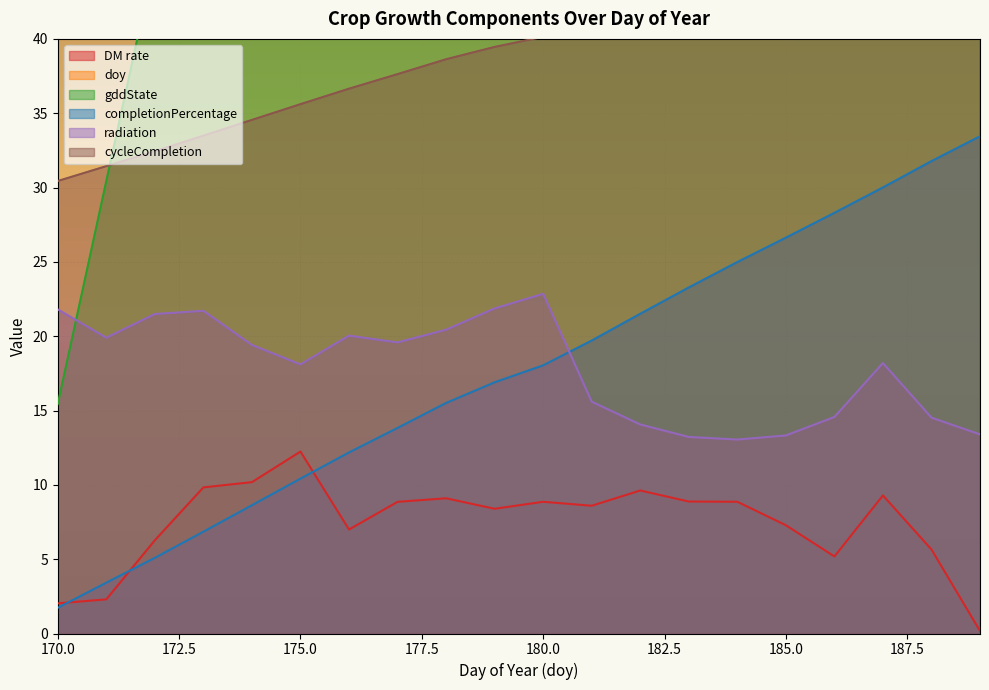

True or false: doy and completionPercentage intersect in this chart.

False